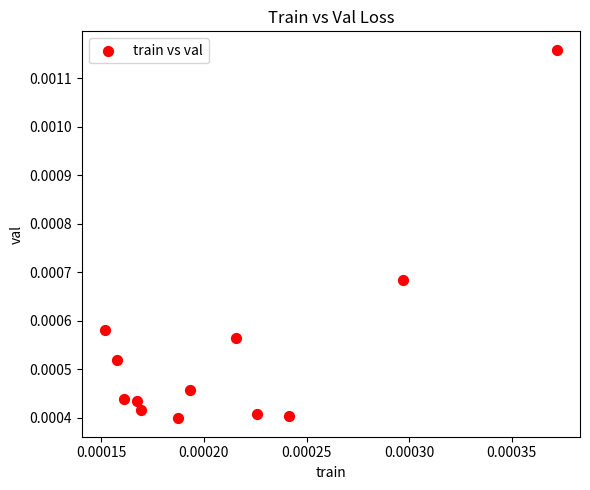

How many data points are displayed?

12